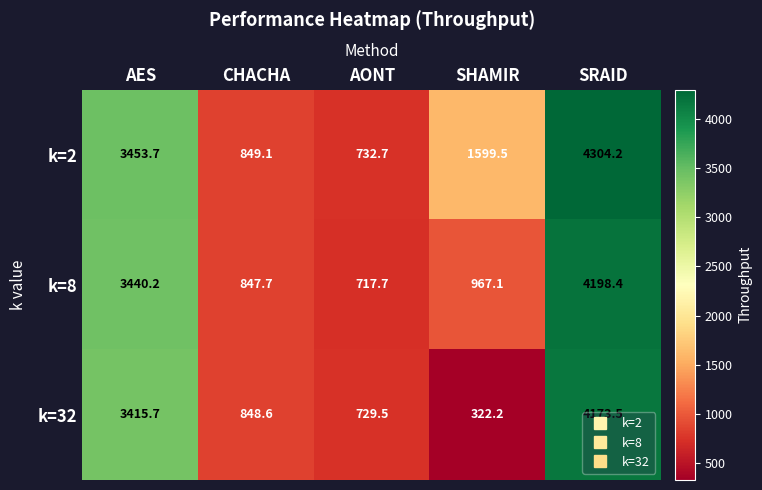

Which series has the largest total across all categories?

k=2